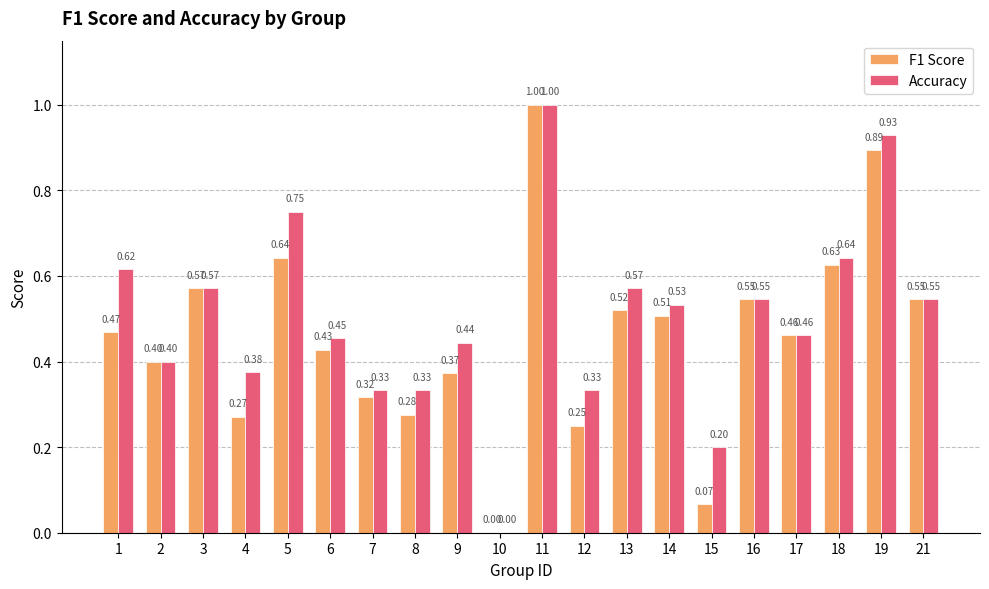

Between 8 and 17, which series saw the biggest shift?

F1 Score